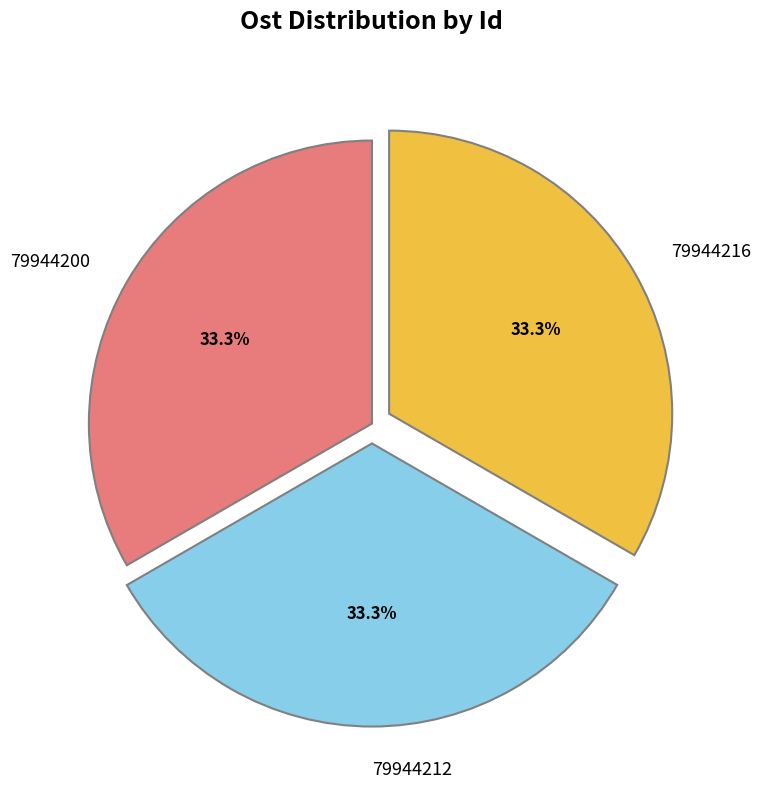

Does any single category account for the majority?

No